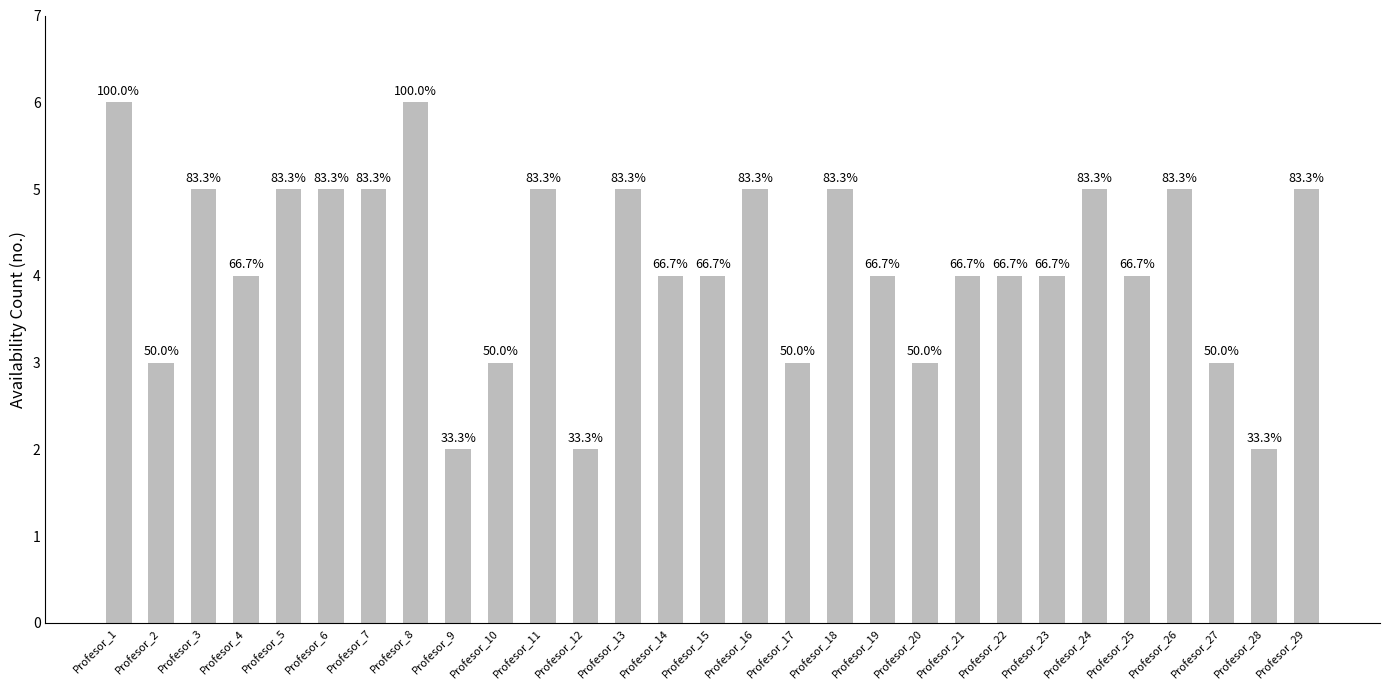

Is it true that the value at Profesor_2 is 3?

True